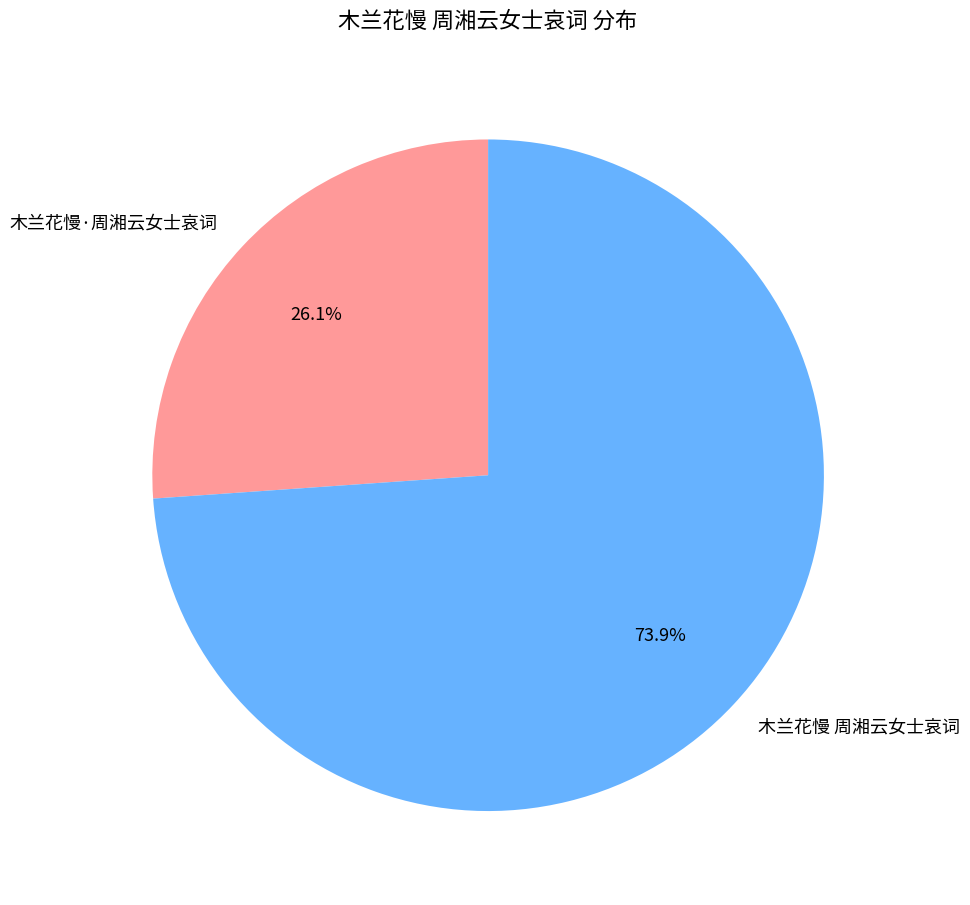

How many slices are in this pie chart?

2